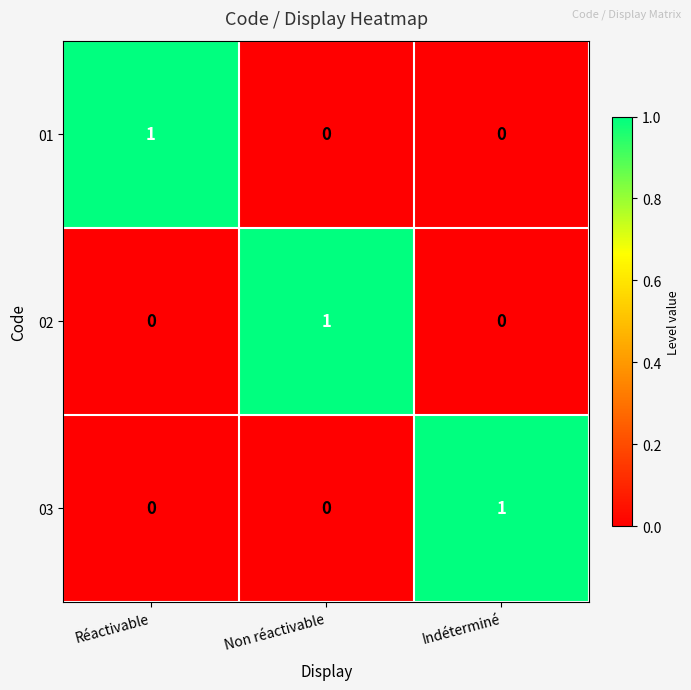

Count the 01 values in the range 0 to 1.

3